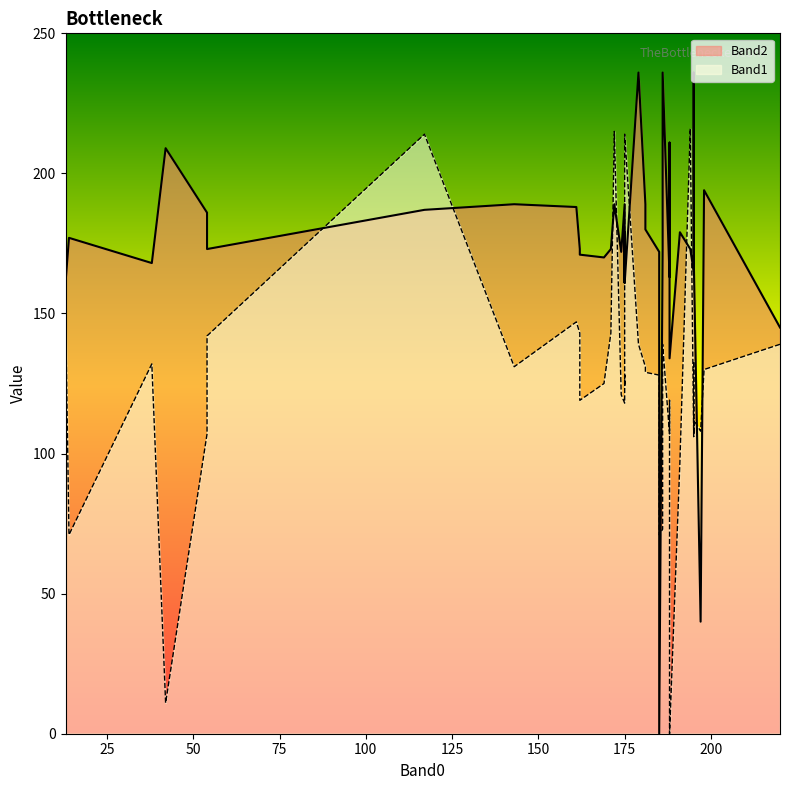

What are all the series names shown in the legend?

Band2, Band1